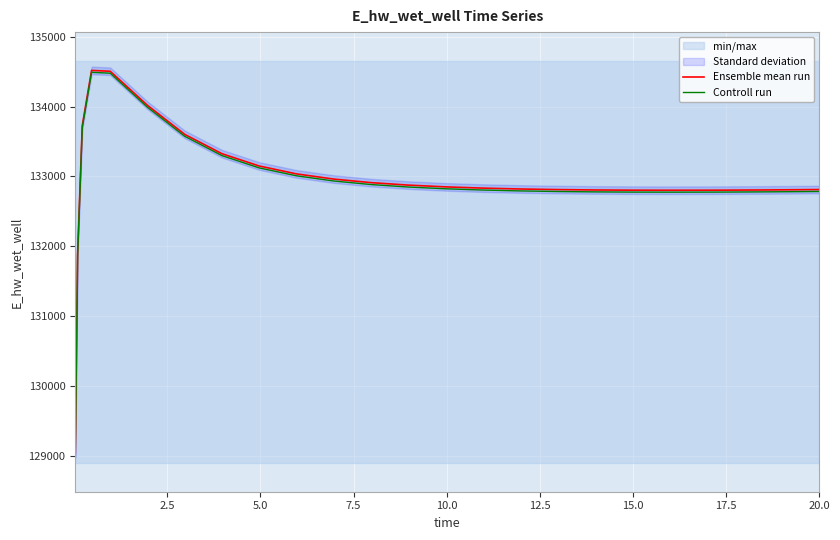

What is the maximum value for Ensemble mean run?

134519.3